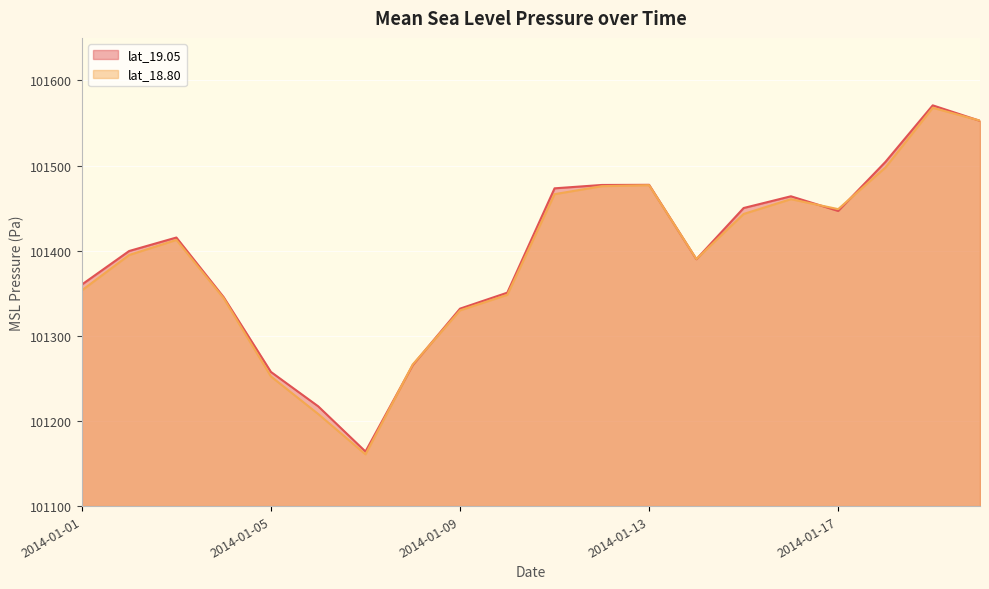

What is the value of the lat_19.05 point at the 16th from the left?

101463.9